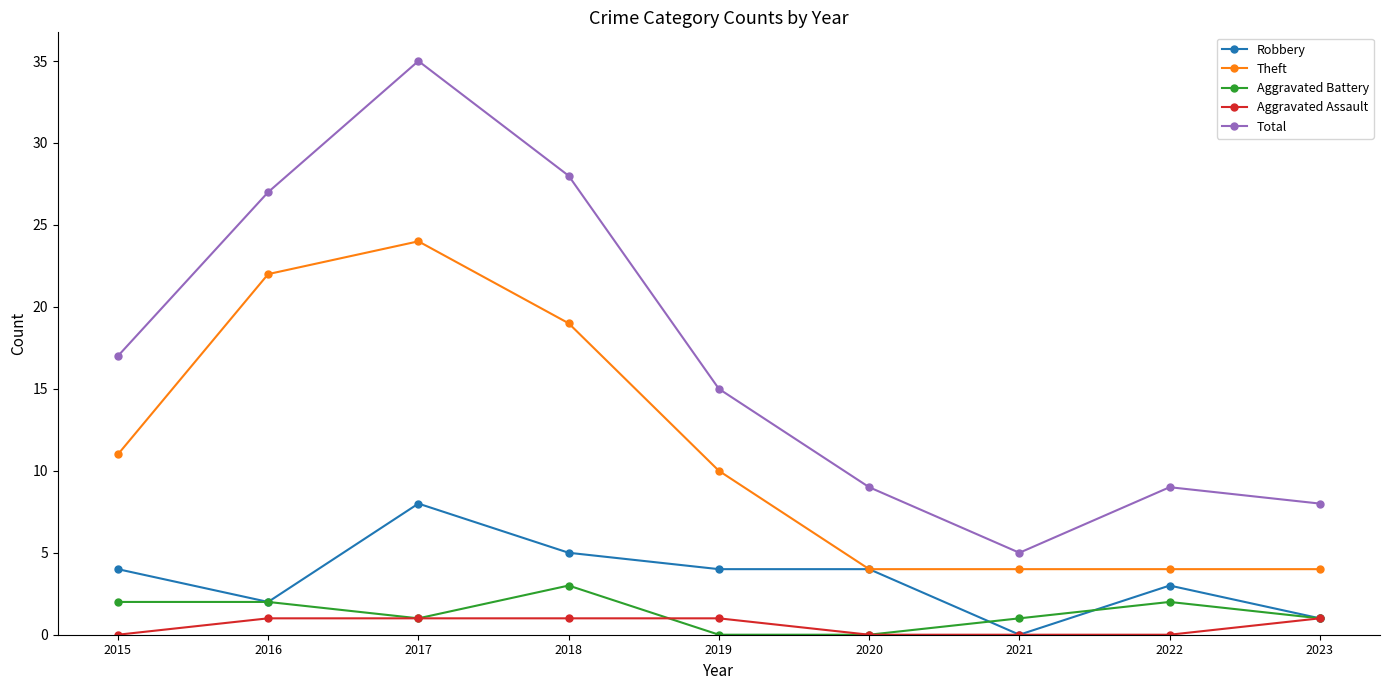

How many distinct data groups are displayed?

5